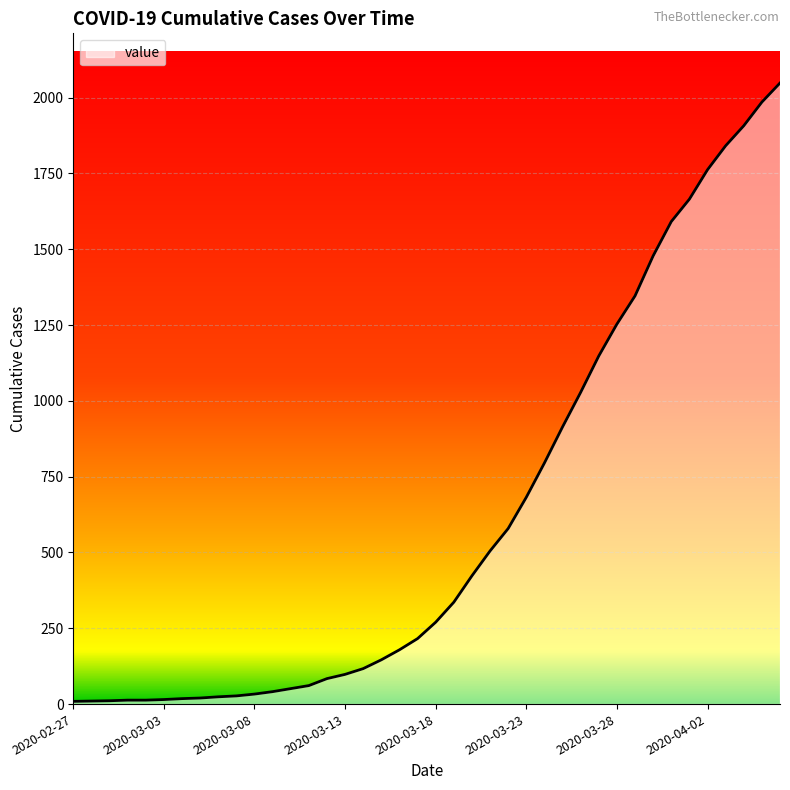

What is the minimum value shown in the chart?

9